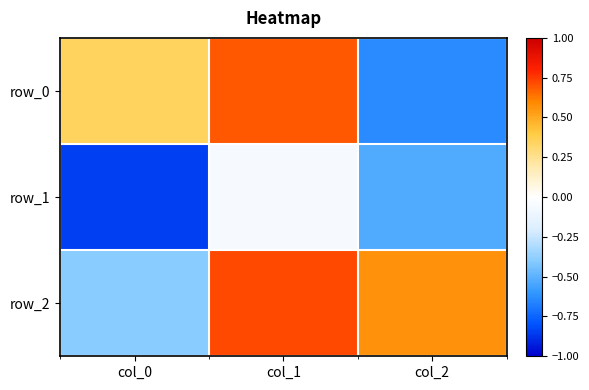

Reading left to right, list all the values displayed in this chart.

row_0: col_0=0.3	col_1=0.7	col_2=-0.6
row_1: col_0=-0.8	col_1=-0.1	col_2=-0.5
row_2: col_0=-0.4	col_1=0.7	col_2=0.6